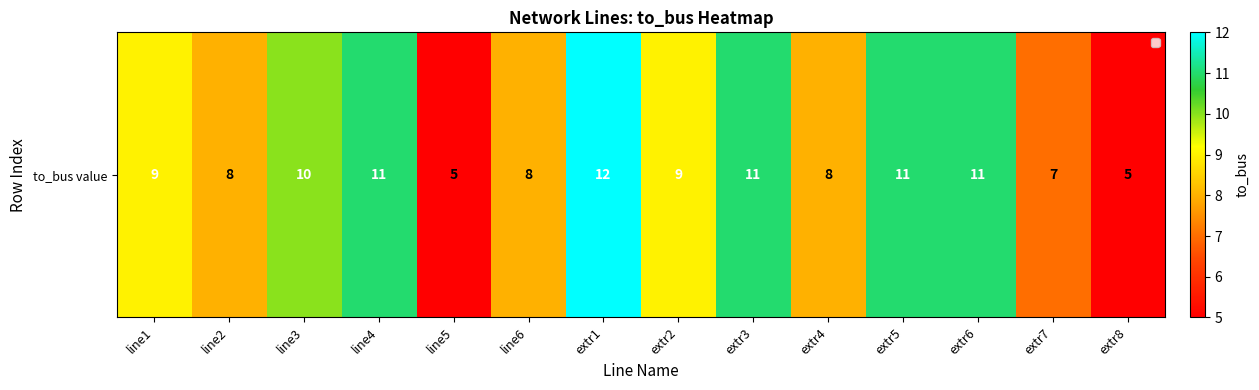

Reading right to left, transcribe all the data shown in this chart.

extr8=5	extr7=7	extr6=11	extr5=11	extr4=8	extr3=11	extr2=9	extr1=12	line6=8	line5=5	line4=11	line3=10	line2=8	line1=9